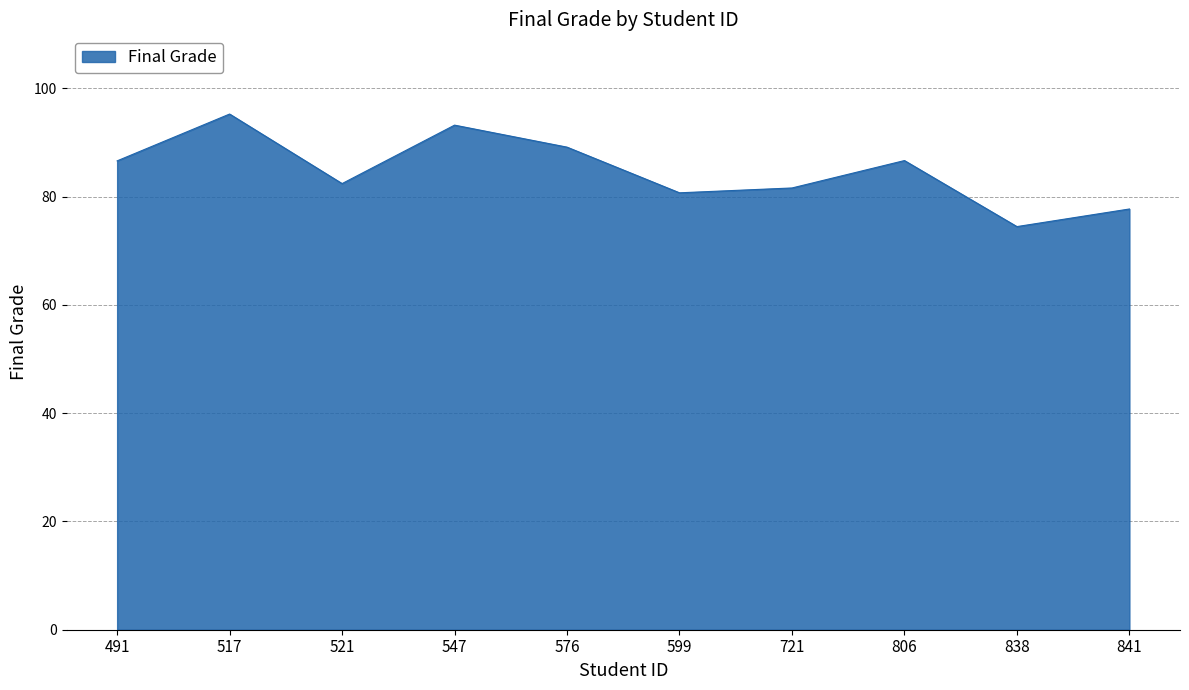

What is the change in value from 521 to 721?

-0.8